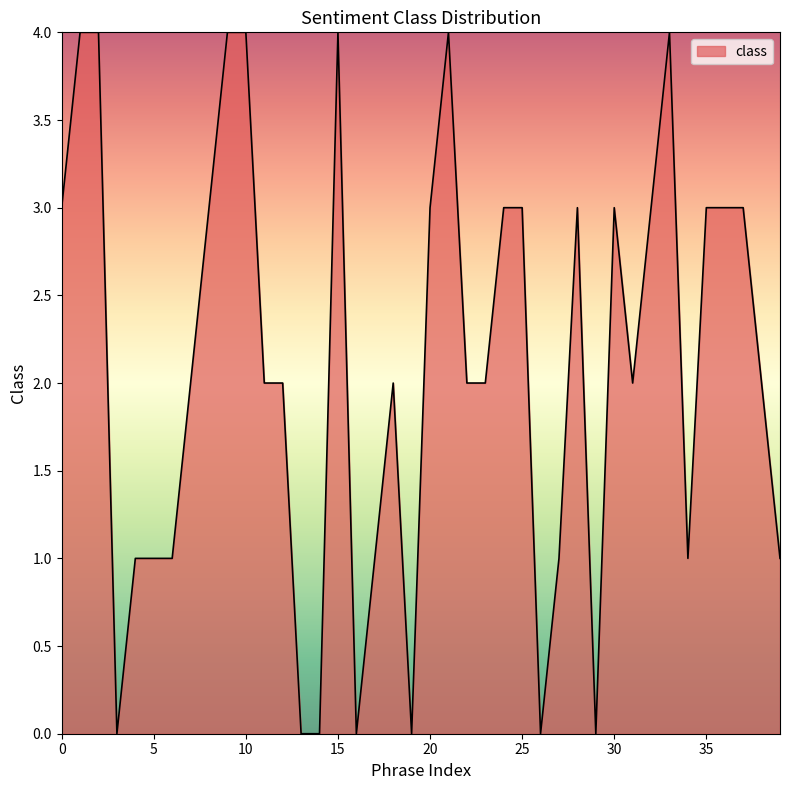

What is the maximum value shown in the chart?

4